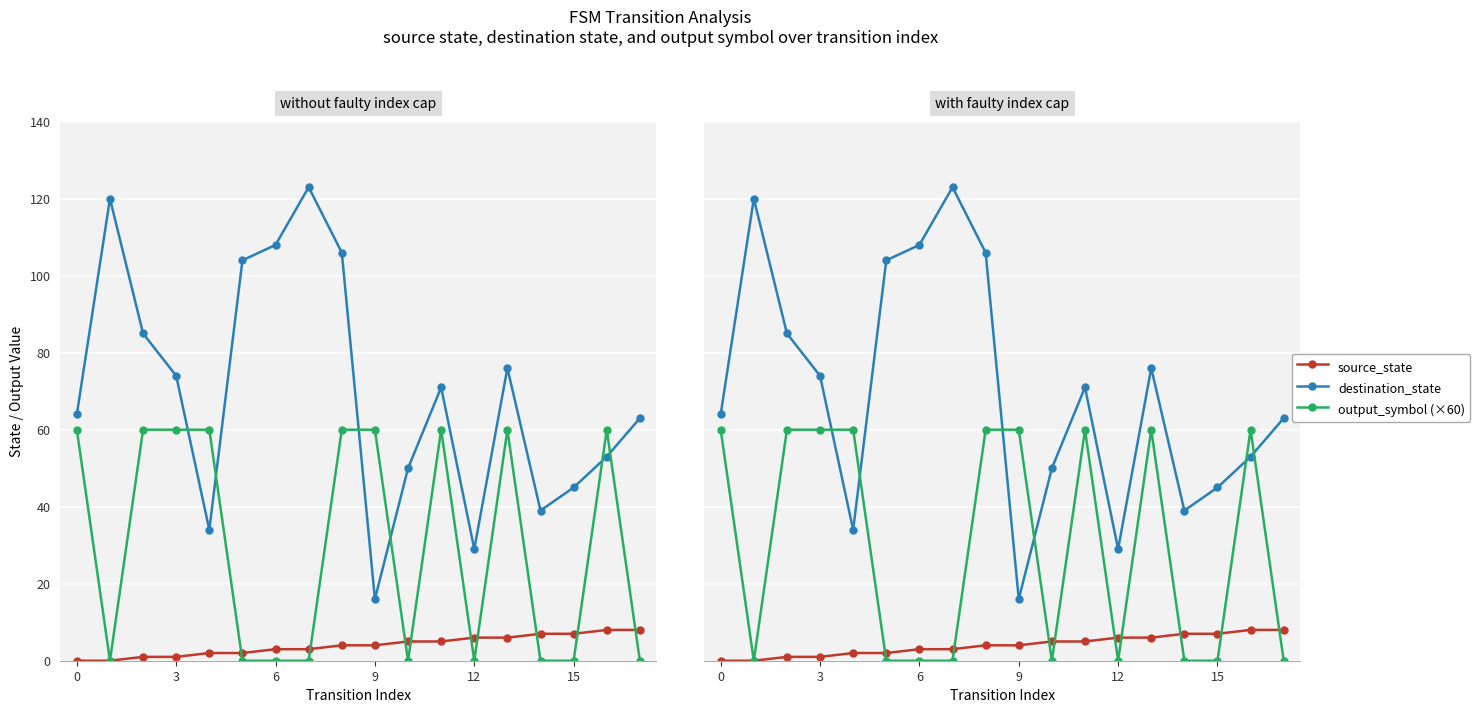

What is the difference between the maximum and second lowest values in the source_state series?

8